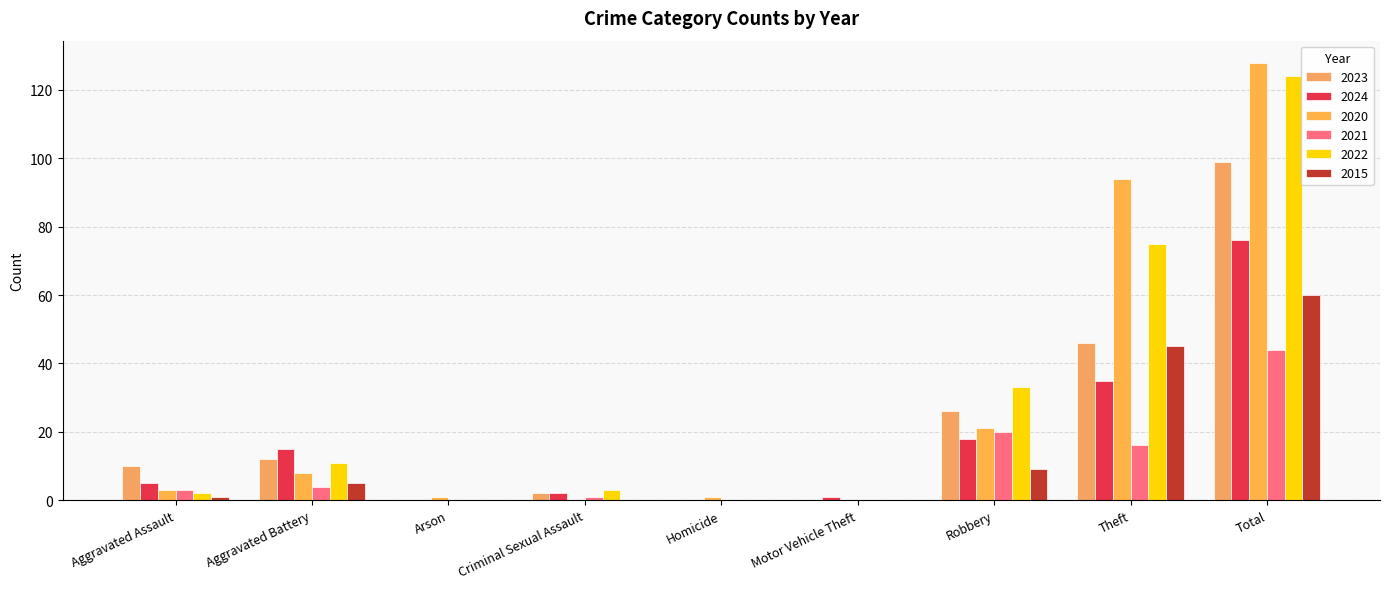

Does the chart contain stacked bars?

No